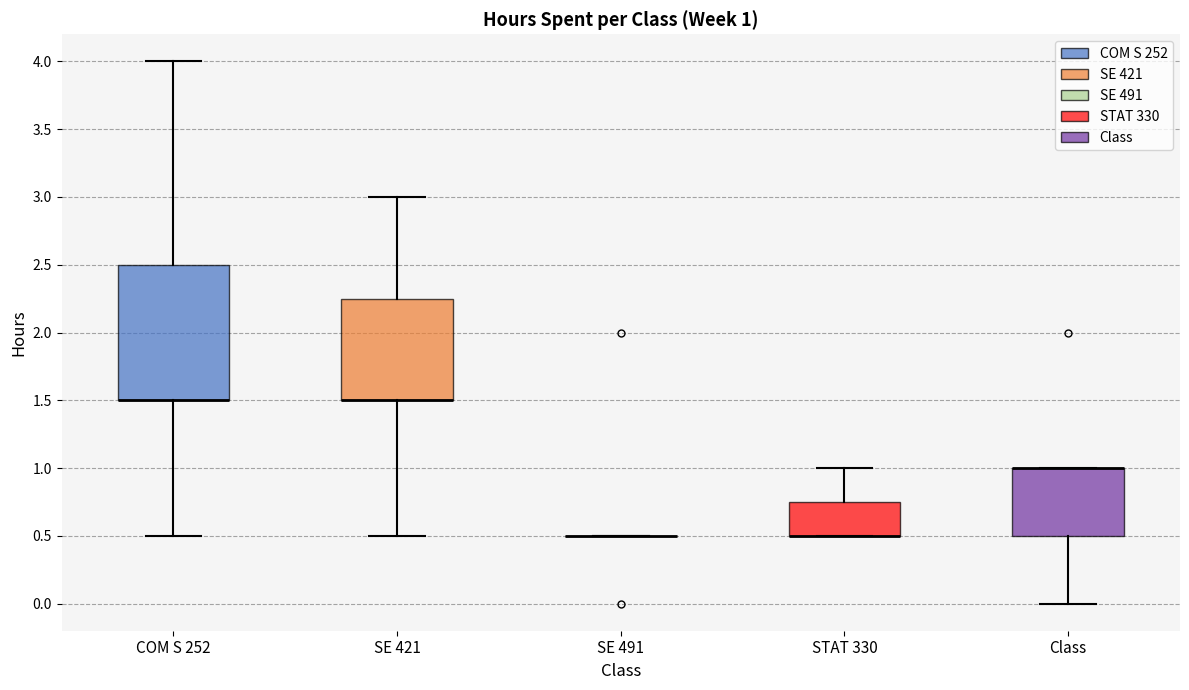

Comparing the boxes themselves (not the whiskers), which one is the tallest?

COM S 252